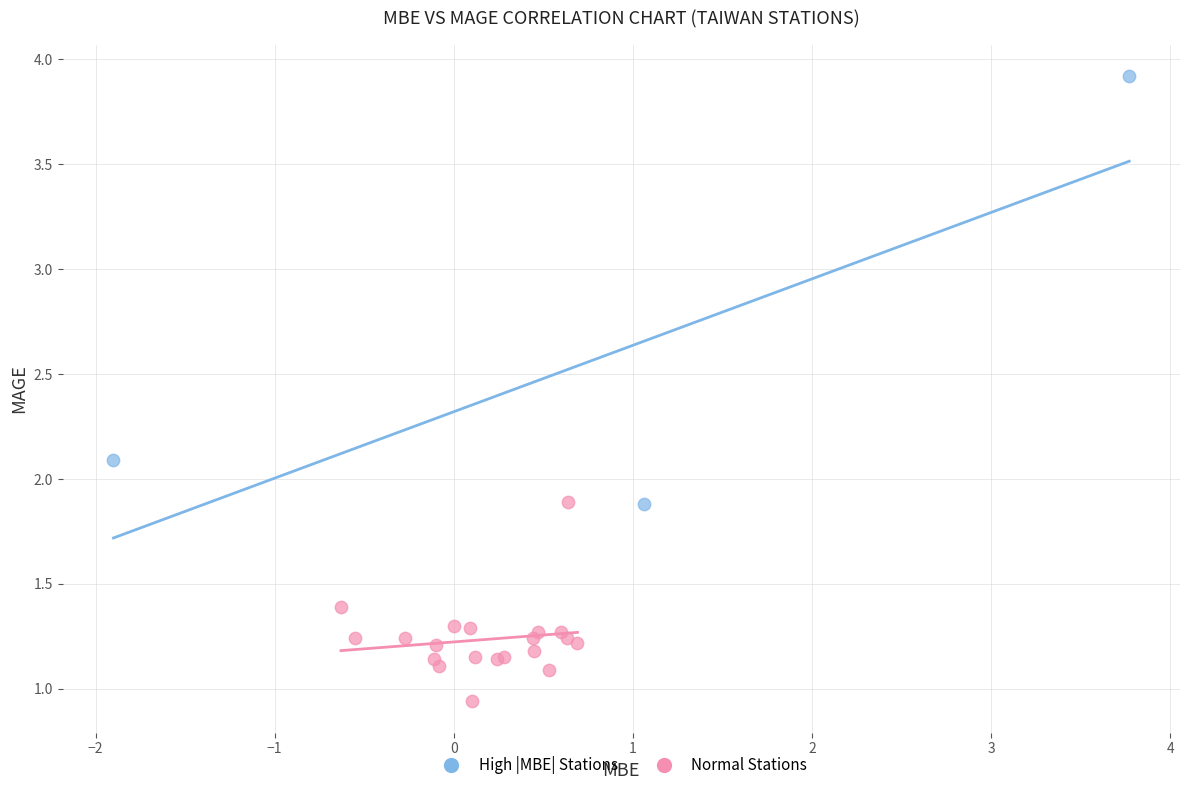

Which series has the largest Y range (max minus min)?

High |MBE| Stations